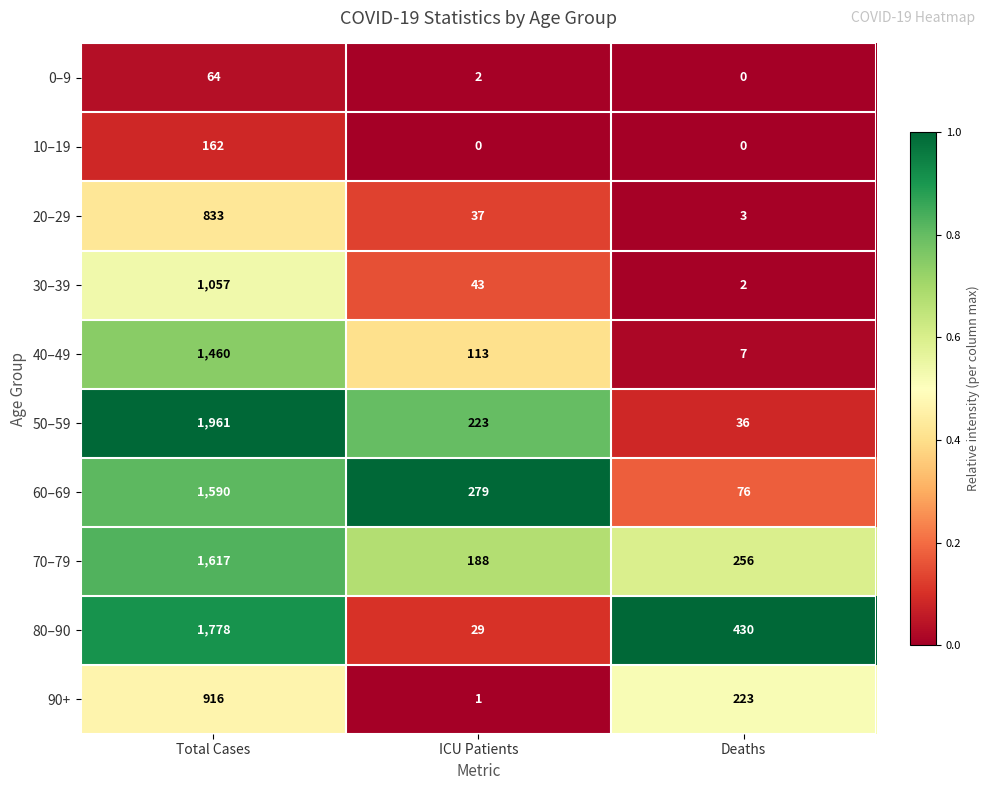

Which category has the highest value across all series?

Total Cases